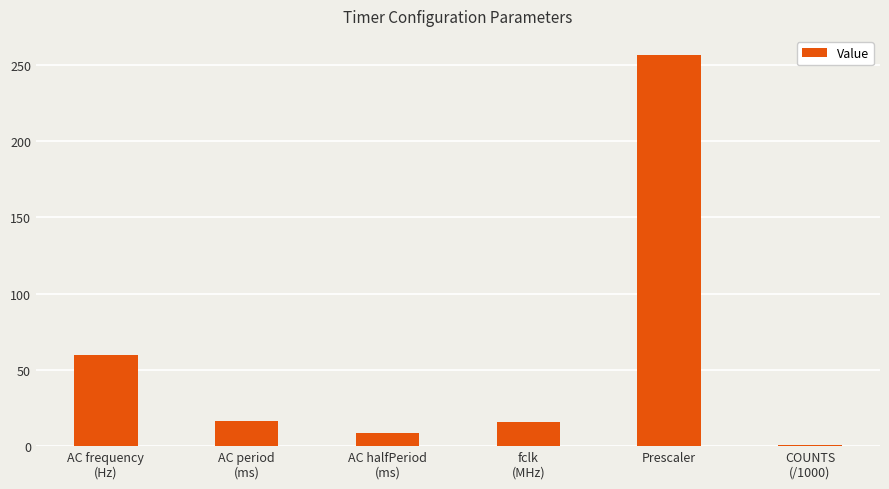

What value does the data have at COUNTS
(/1000)?

0.5